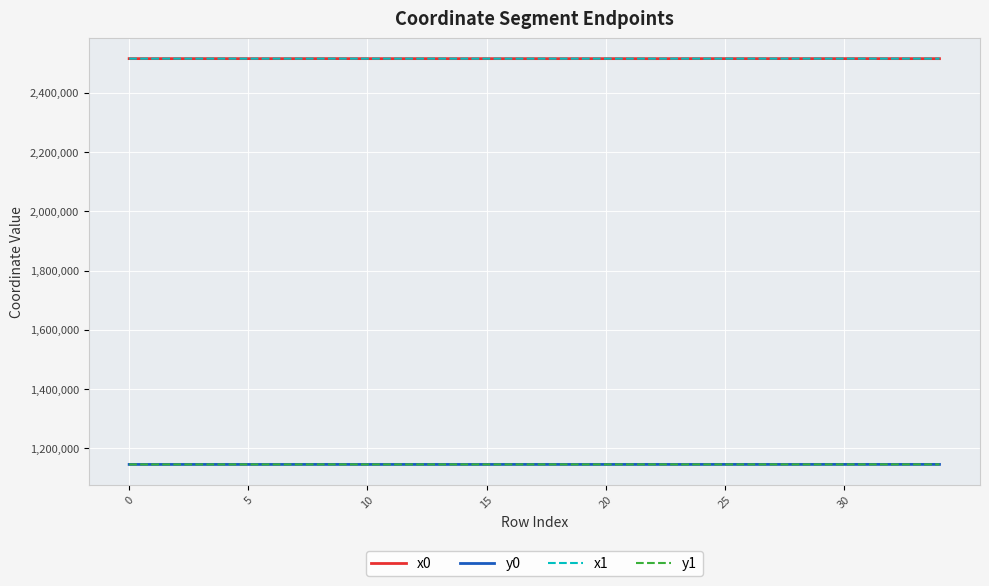

True or false: y1 and x1 intersect in this chart.

False